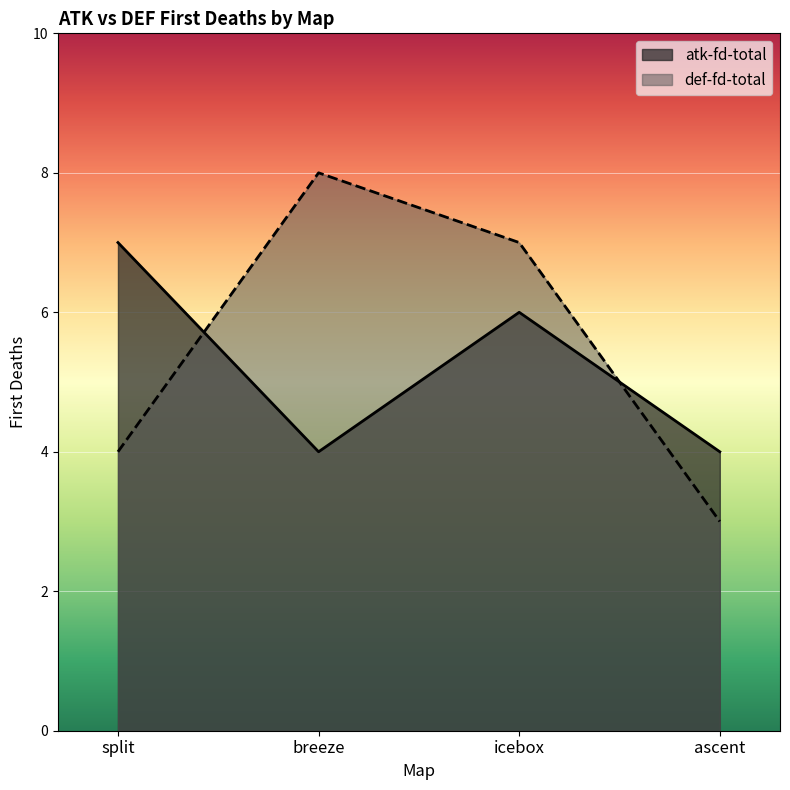

Where does the def-fd-total series first go above 7?

breeze